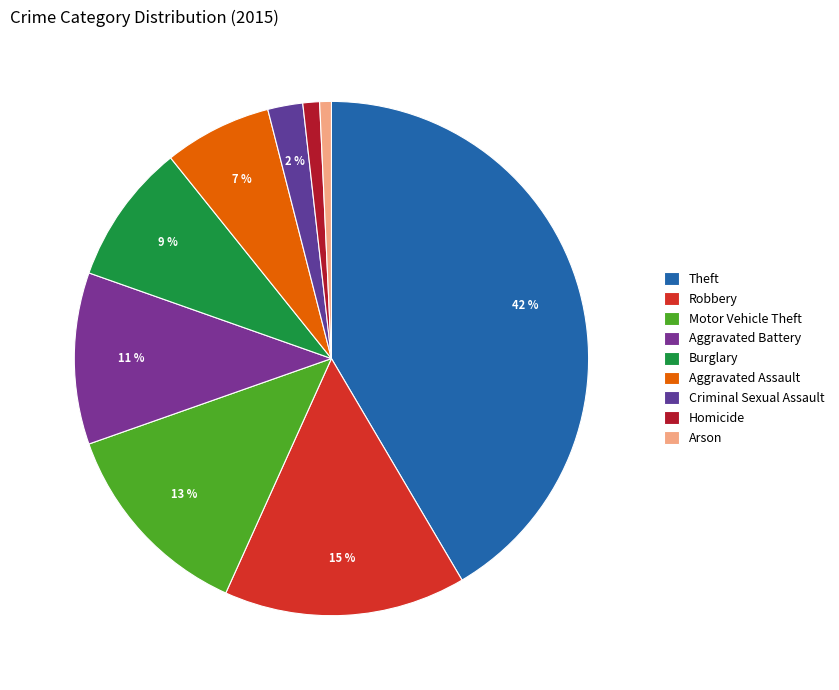

Approximately how many times larger is the value at Motor Vehicle Theft compared to Homicide?

12.3